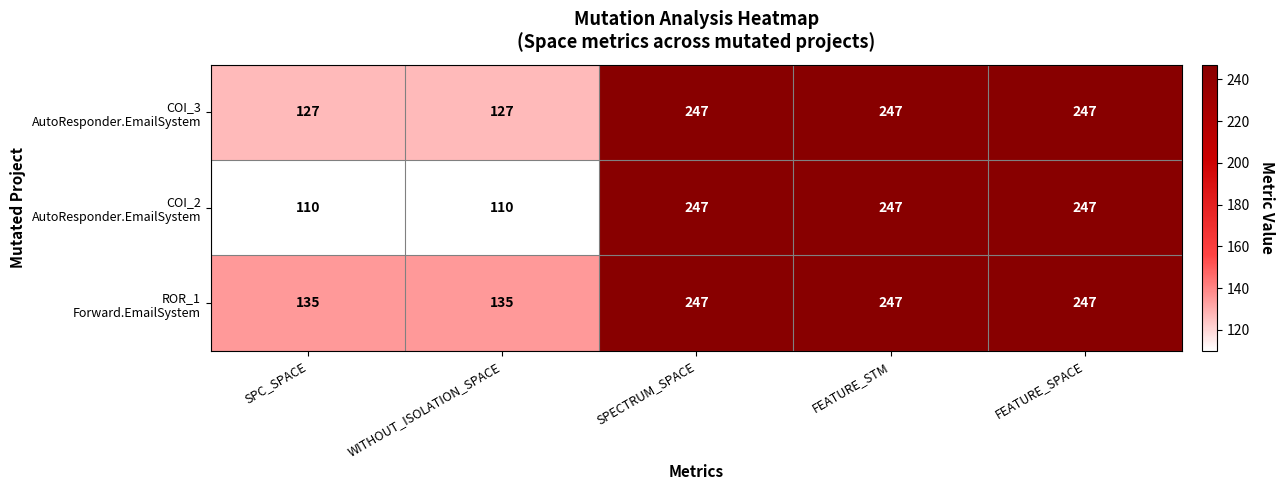

At how many categories does at least one series exceed 215?

3